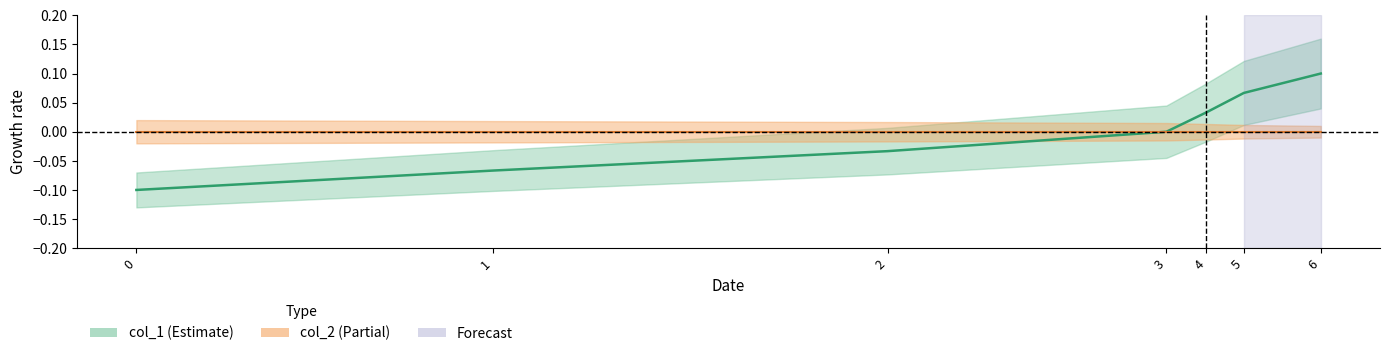

List the labels in order of value, smallest first.

0, 1, 2, 3, 4, 5, 6